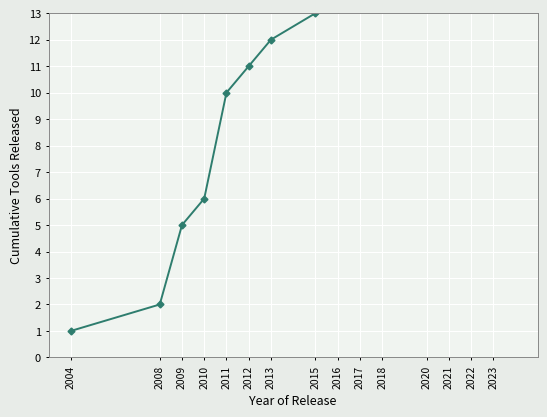

How many distinct data groups are displayed?

1